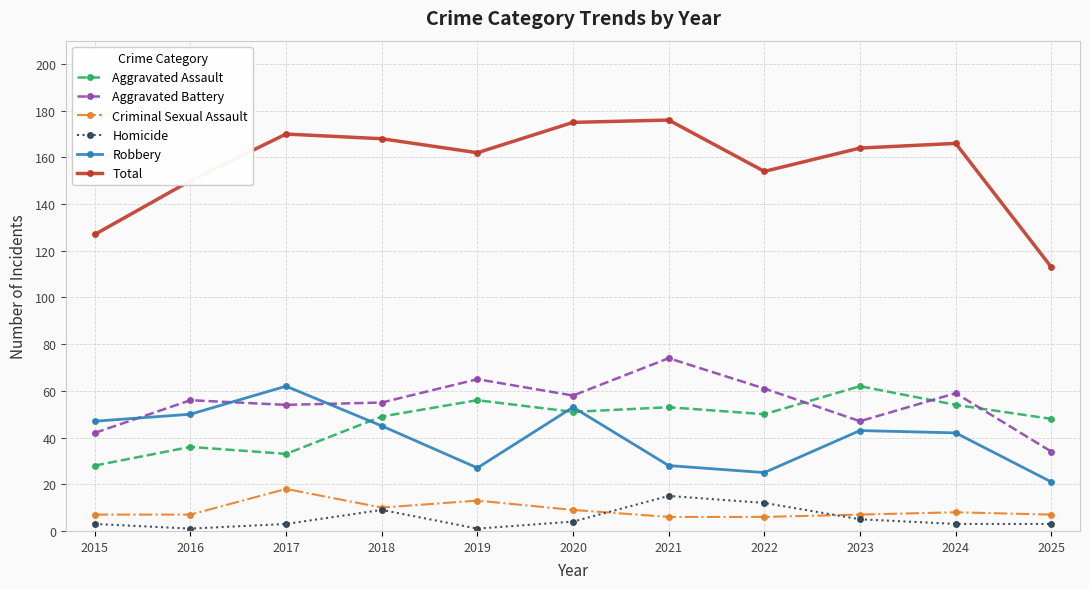

How many lines are shown in the chart?

6